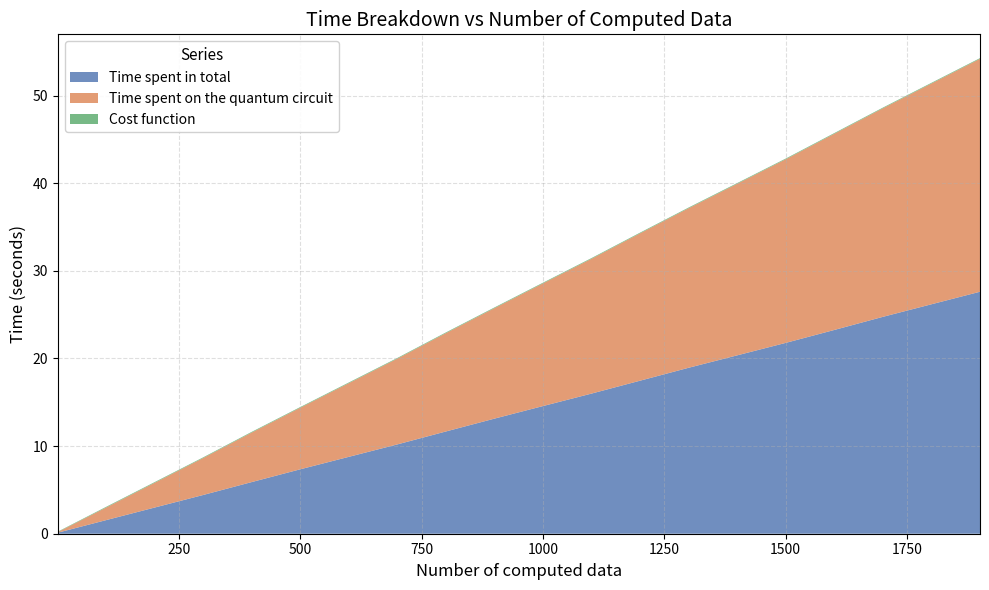

Reading left to right, extract all data points from this chart.

Time spent in total: 1=0.1	100=1.5	200=3.0	300=4.4	400=5.9	500=7.3	600=8.8	700=10.2	800=11.7	900=13.1	1000=14.6	1100=16.0	1200=17.5	1300=18.9	1400=20.4	1500=21.8	1600=23.3	1700=24.8	1800=26.2	1900=27.6
Time spent on the quantum circuit: 1=0.1	100=1.4	200=2.8	300=4.2	400=5.7	500=7.0	600=8.4	700=9.8	800=11.2	900=12.6	1000=14.0	1100=15.4	1200=16.8	1300=18.2	1400=19.6	1500=21.0	1600=22.4	1700=23.8	1800=25.2	1900=26.6
Cost function: 1=0.1	100=0.1	200=0.1	300=0.1	400=0.1	500=0.1	600=0.1	700=0.1	800=0.1	900=0.1	1000=0.1	1100=0.1	1200=0.1	1300=0.1	1400=0.1	1500=0.1	1600=0.1	1700=0.1	1800=0.1	1900=0.1